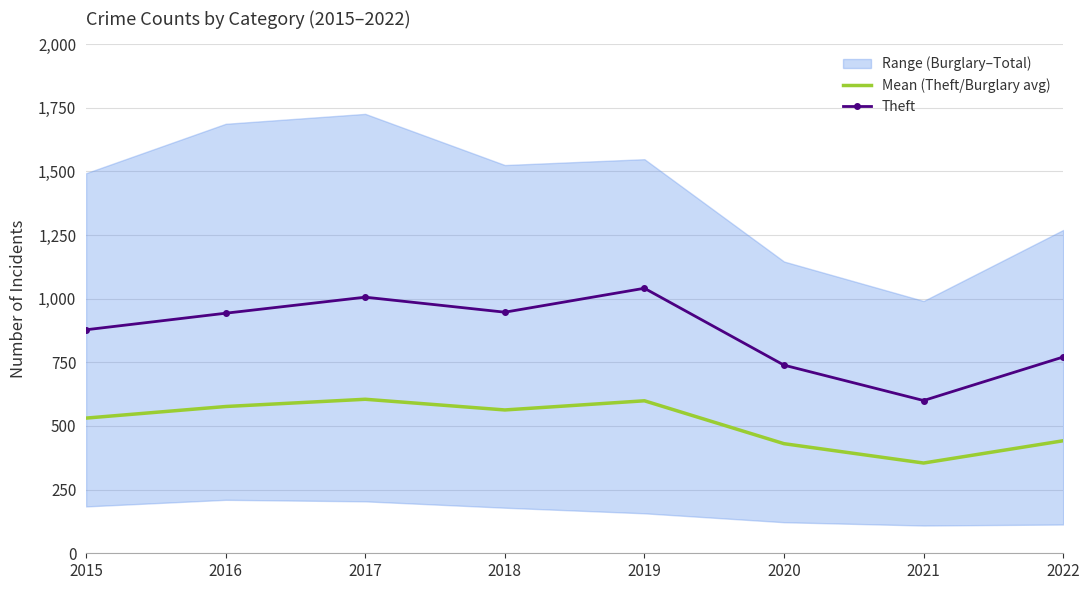

At which category is the sum across all series the highest?

2019